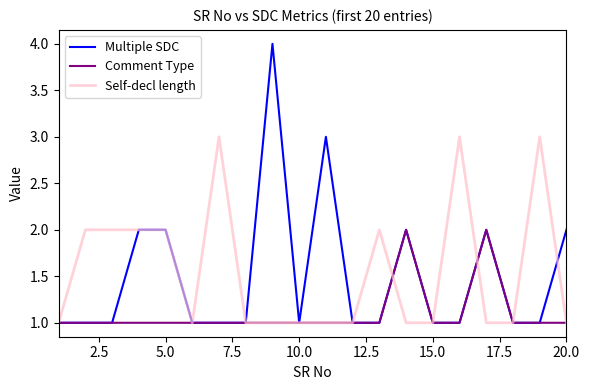

What are all the series names shown in the legend?

Multiple SDC, Comment Type, Self-decl length